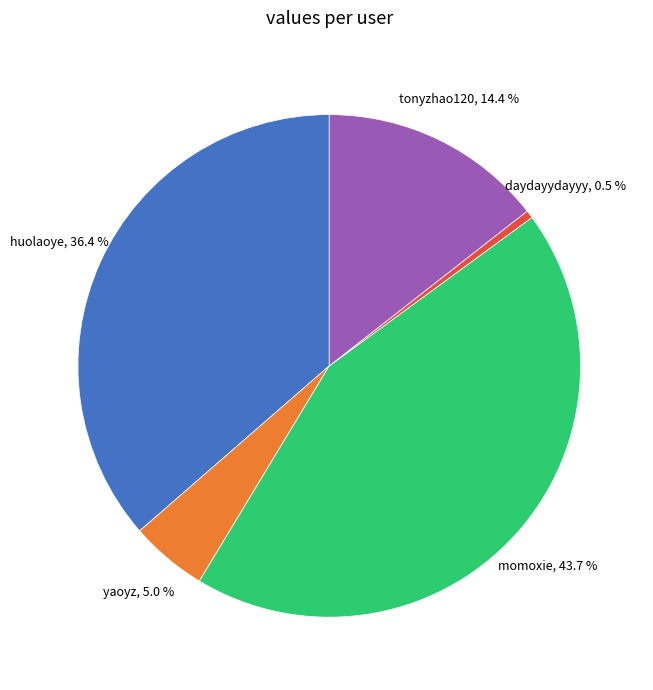

To the nearest percent, what is the average slice percentage?

20%